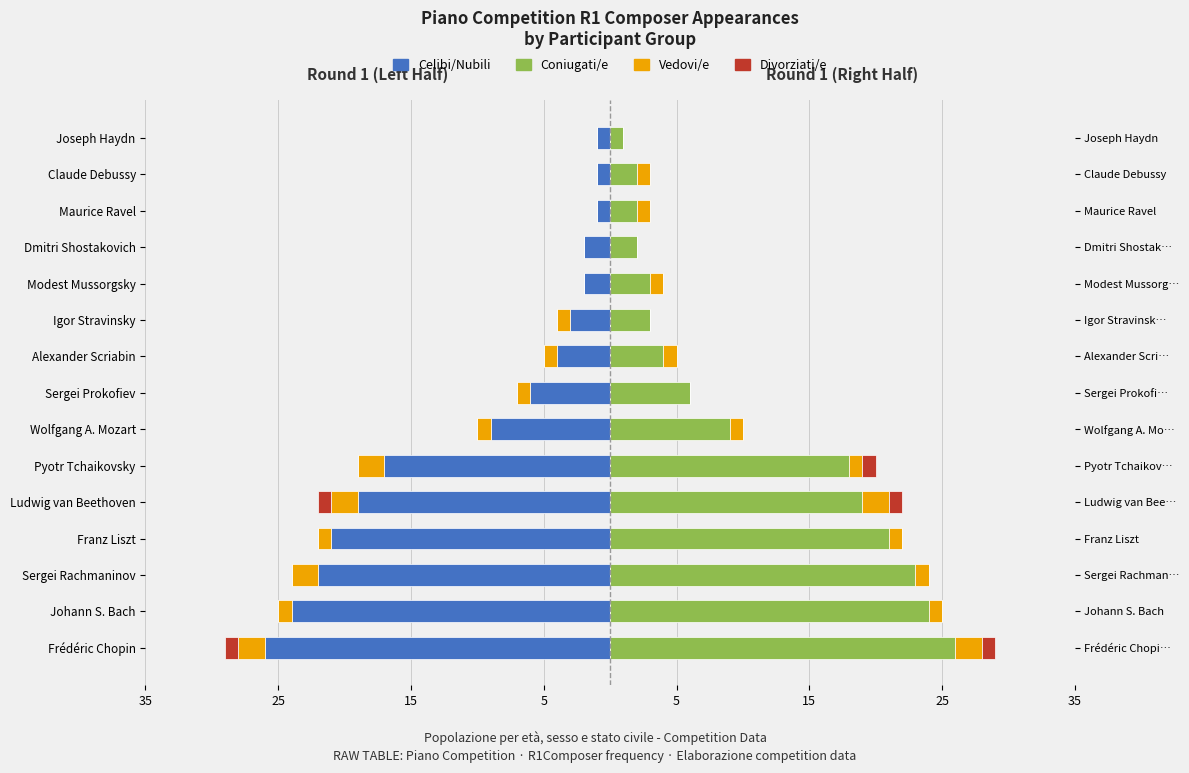

What is the spread (max minus min) of values at Franz Liszt?

42